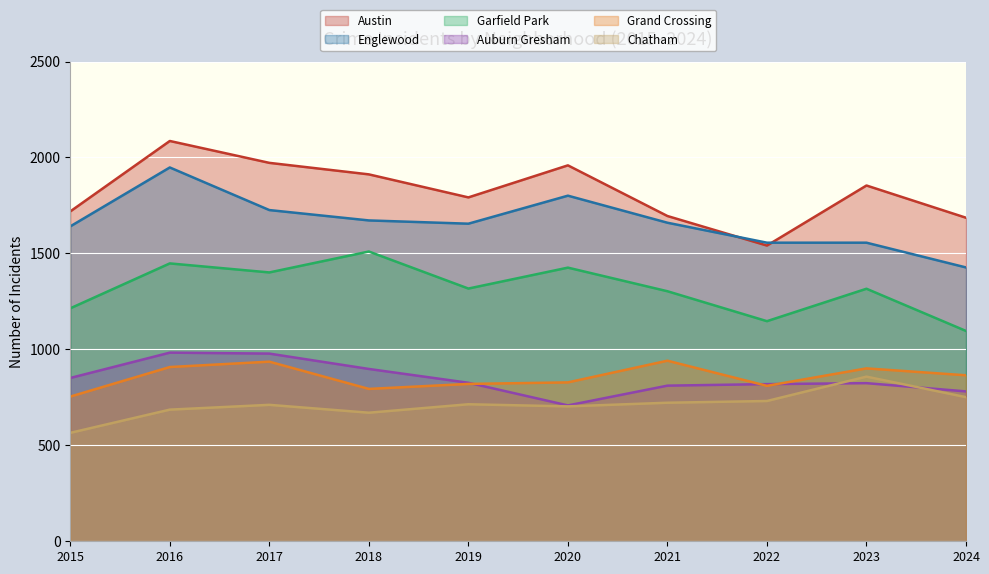

In Auburn Gresham, how many points are lower than both neighbors (excluding endpoints)?

1